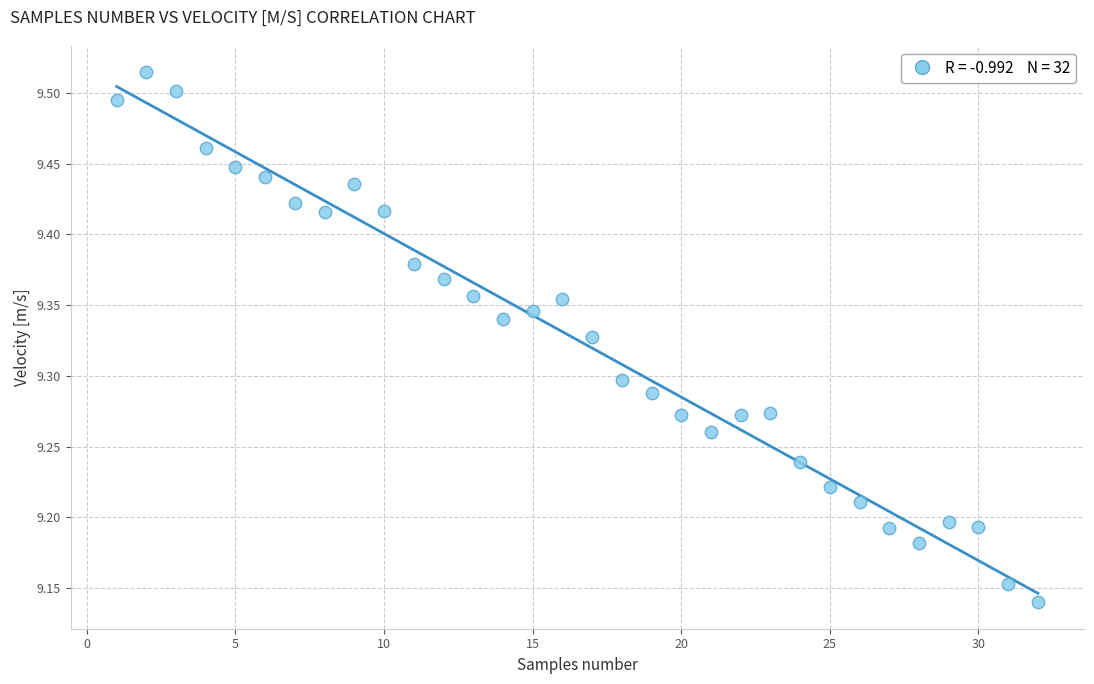

What is the range of Y values (max minus min)?

0.4